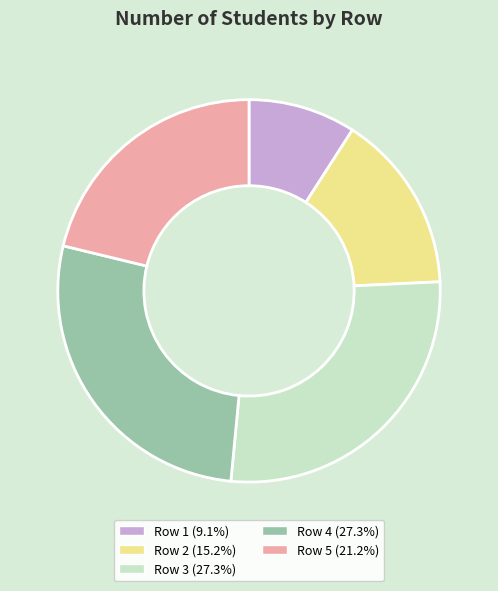

Approximately how many times larger is the value at Row 2 compared to Row 1?

1.7